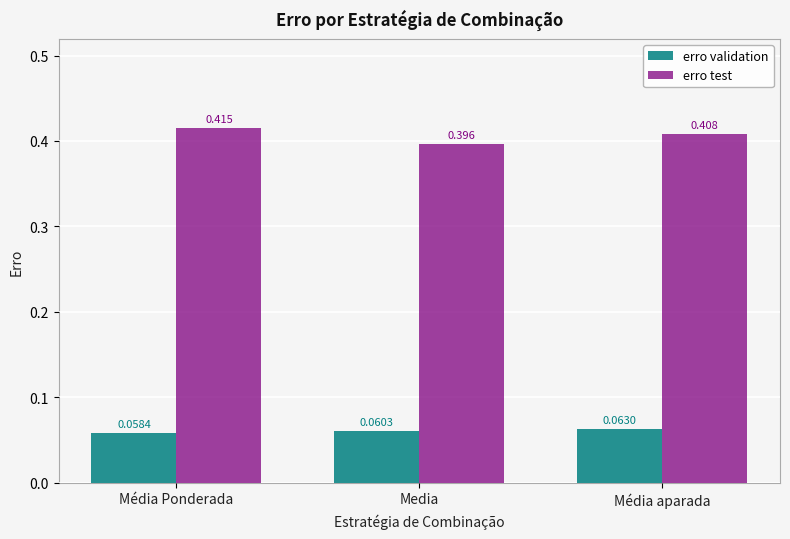

Which series has the largest range (max minus min)?

erro test